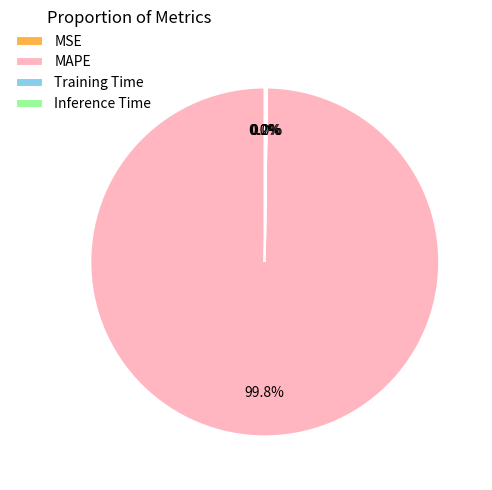

What percentage is NOT represented by MAPE?

0.2%